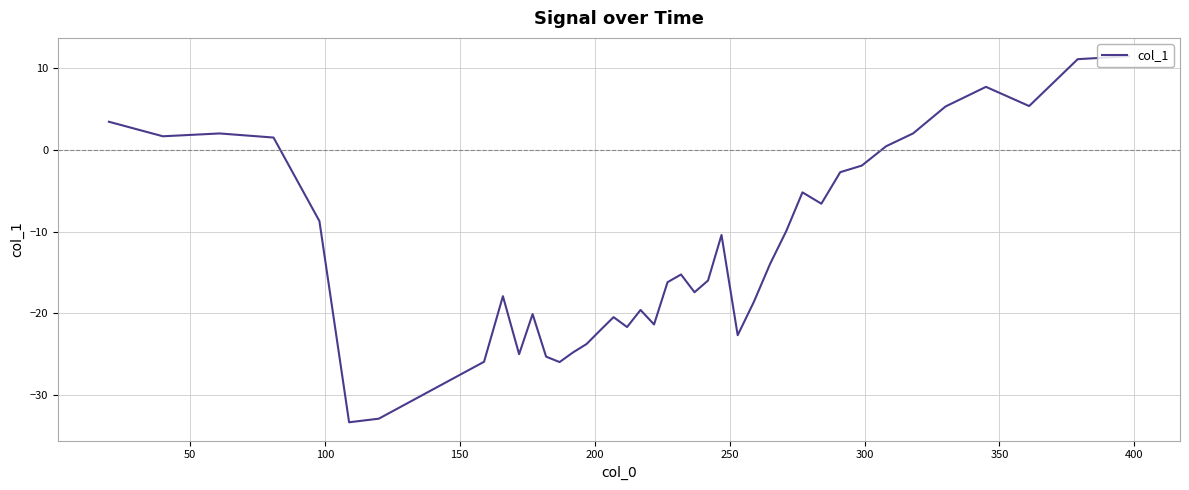

How many values exceed -15?

19